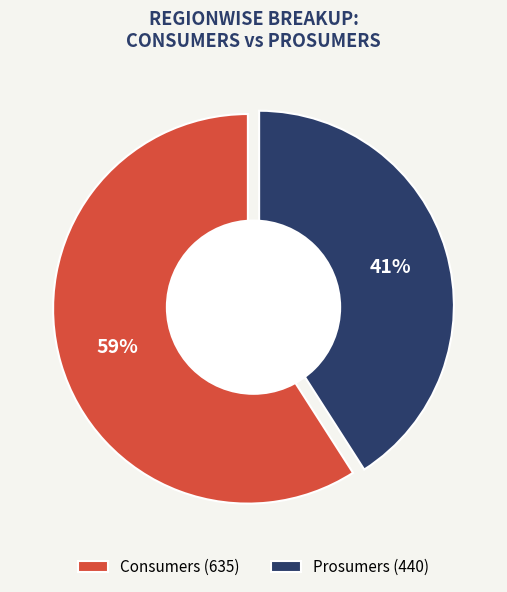

How many slices are in this pie chart?

2